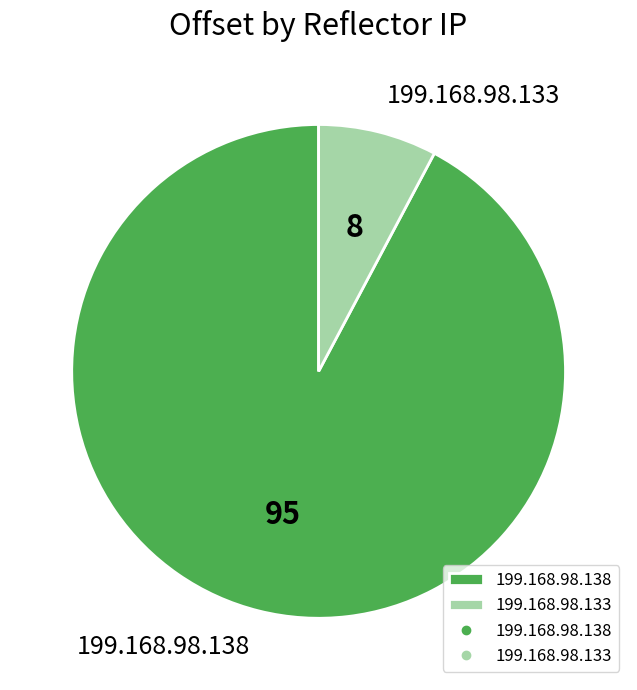

True or false: 199.168.98.138 accounts for 92% of the total.

True